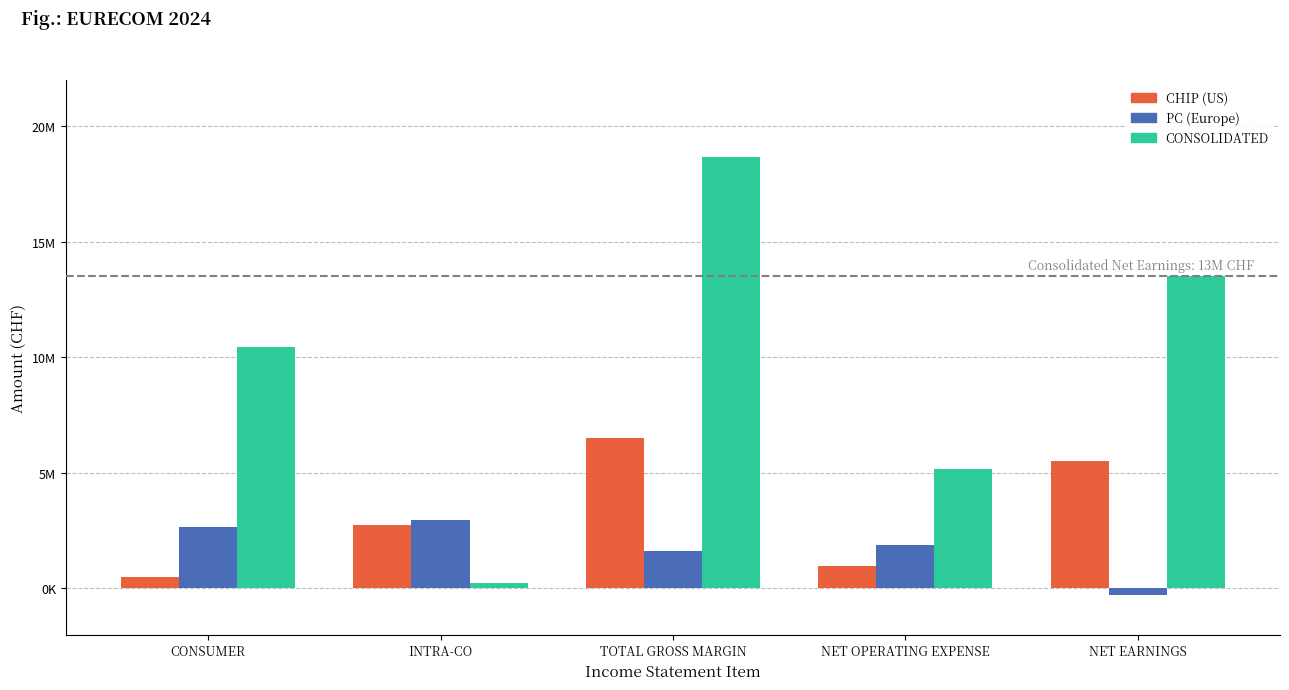

Read the CONSOLIDATED value at NET EARNINGS, to the nearest 50.

13501500